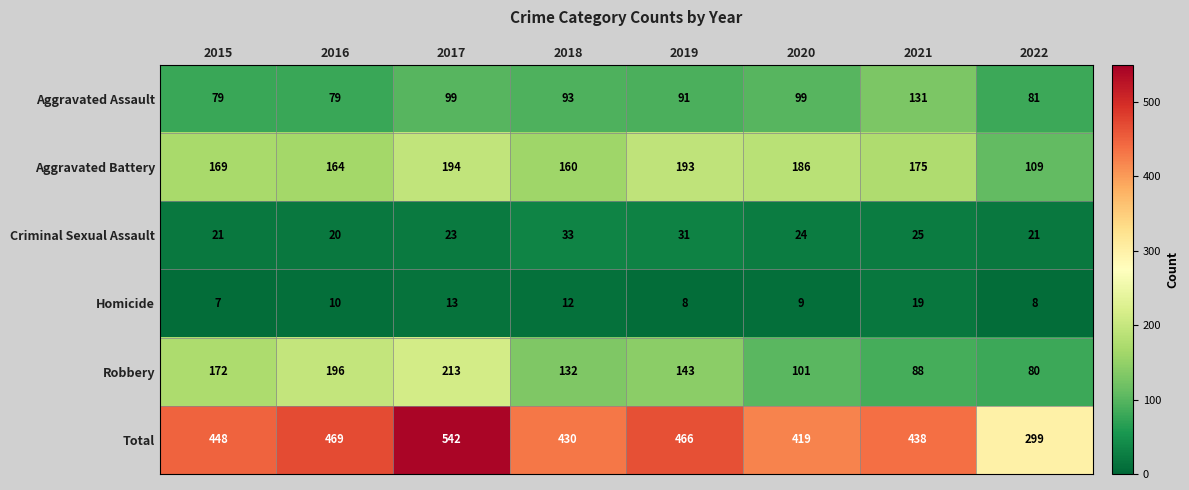

What is the minimum value shown in the chart?

7